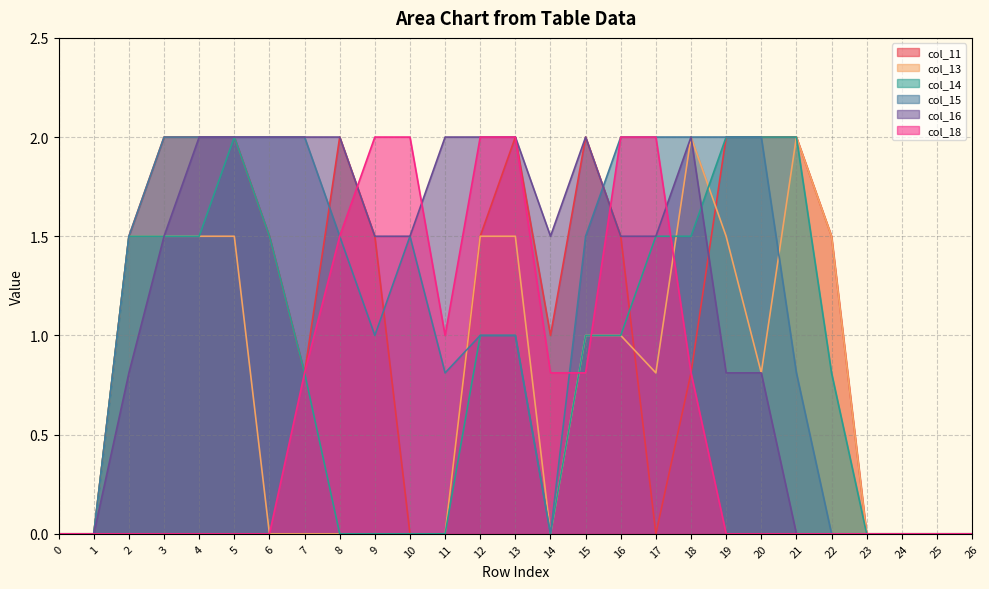

Is it true that col_14 equals 3.1 at 20?

False